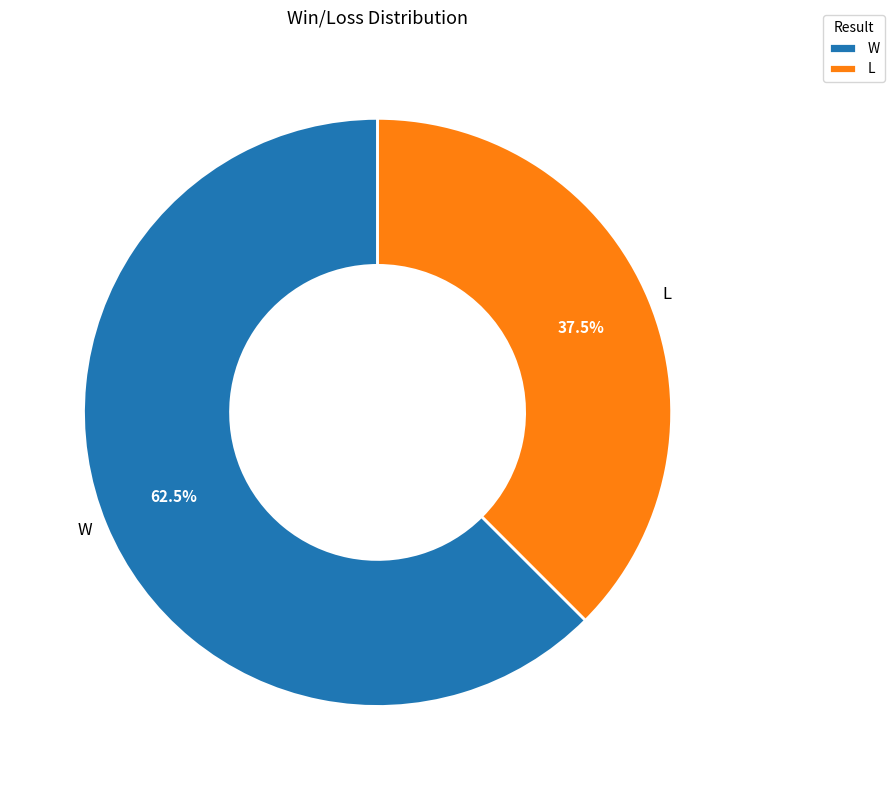

What percentage do L and W together represent?

100.0%